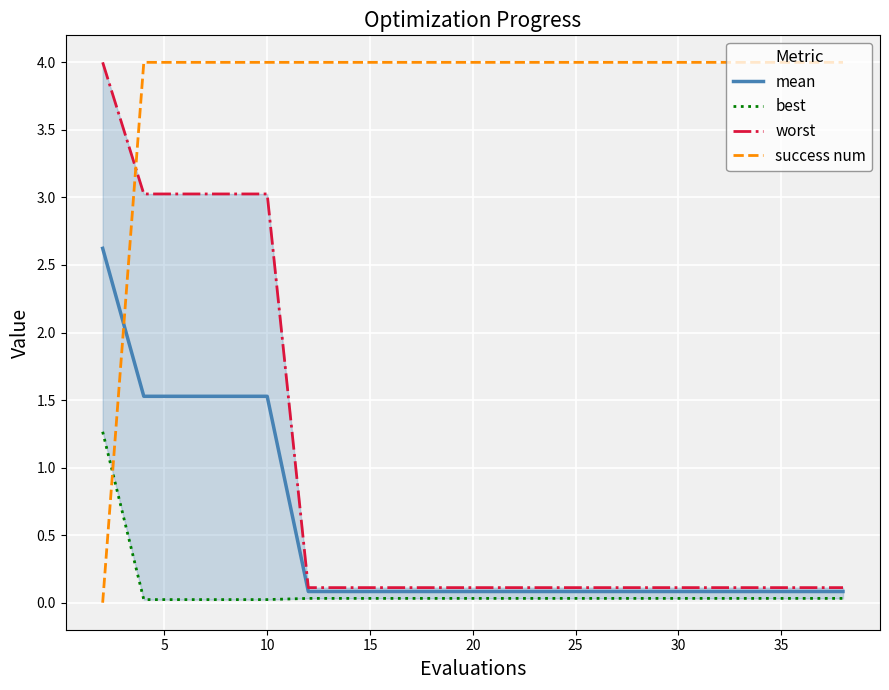

True or false: mean and success num intersect in this chart.

True